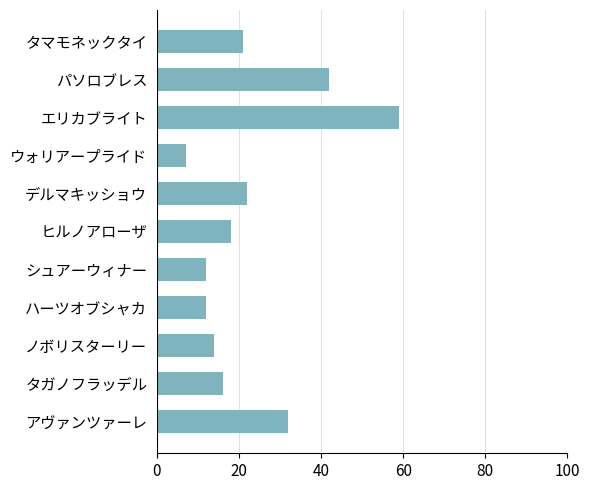

What is the ratio of the value at エリカブライト to the value at ヒルノアローザ?

3.3